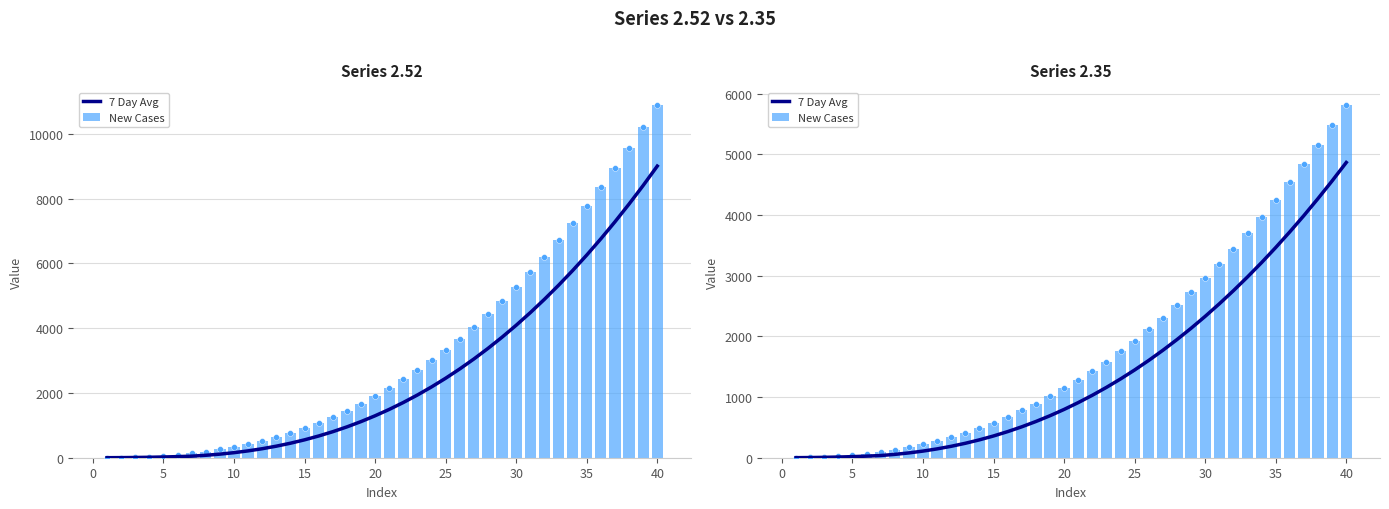

At how many categories does at least one series exceed 3053?

10